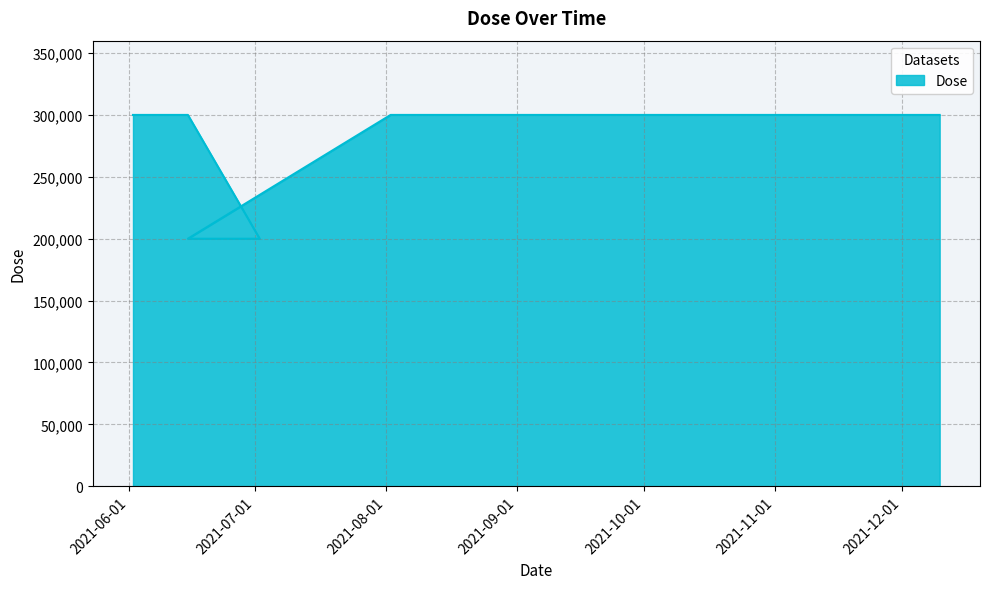

The value at 2021-10-02 is 300000. True or false?

True